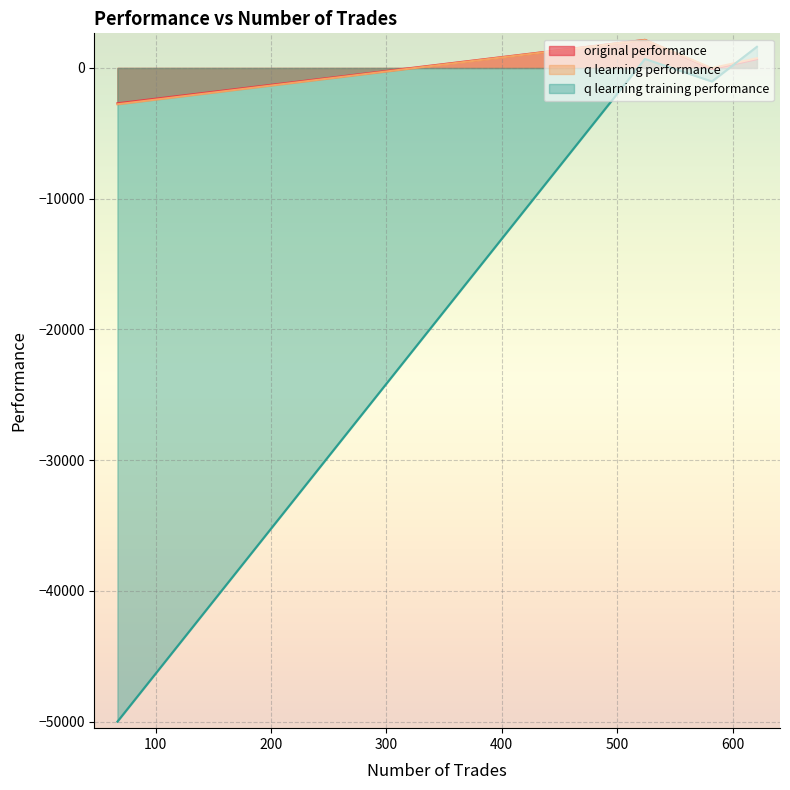

What is the highest value of the q learning performance series?

2139.7